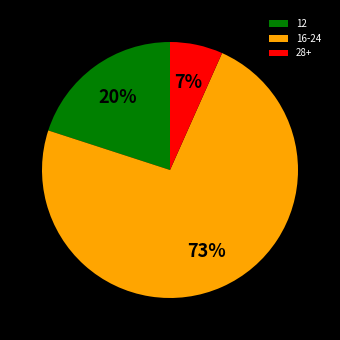

To the nearest percent, what percentage of the pie is 16-24?

73%